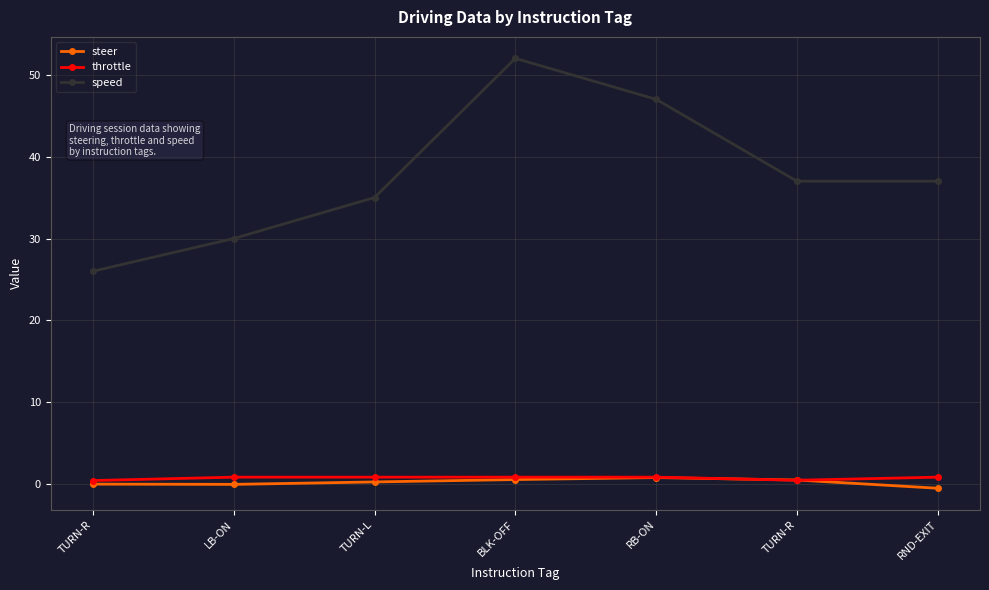

At TURN-L, list the series in order from smallest to largest.

steer, throttle, speed